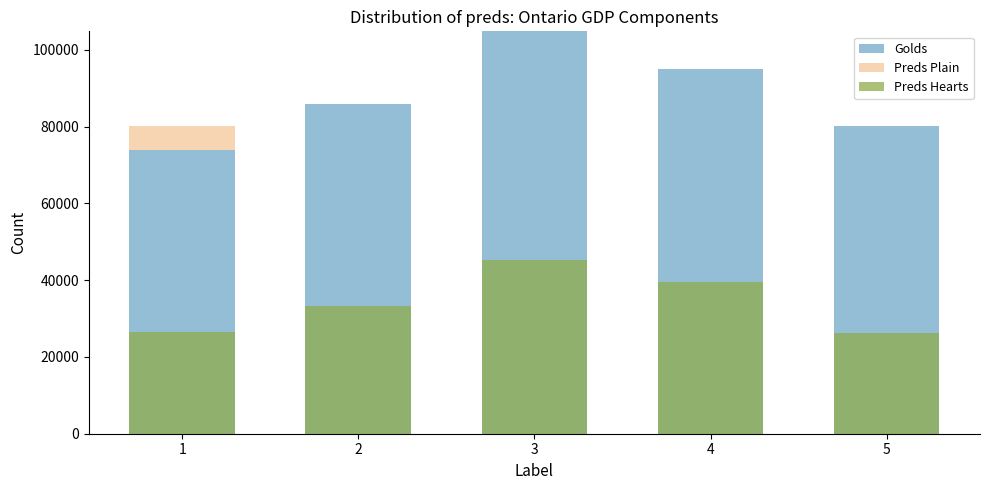

True or false: Preds Plain has a value of -2476 at 3.

False